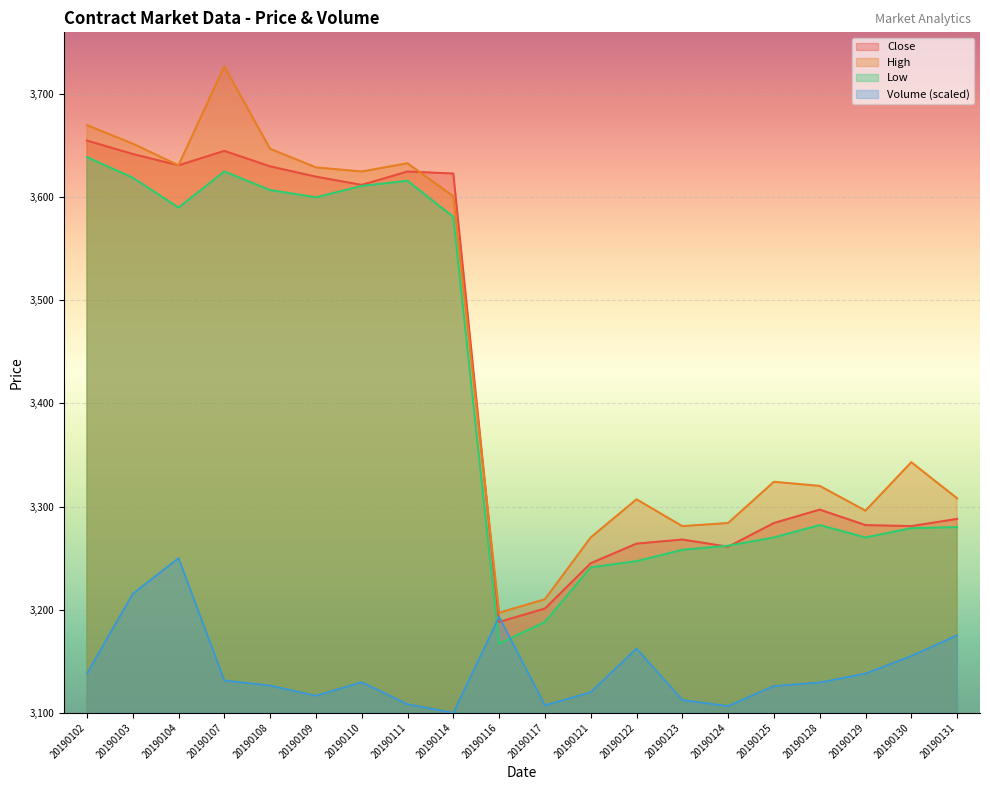

In Close, how many points are higher than both neighbors (excluding endpoints)?

4